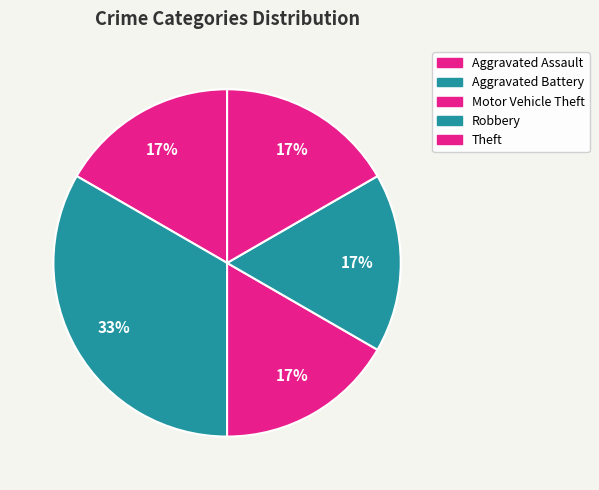

True or false: Aggravated Assault accounts for 3% of the total.

False